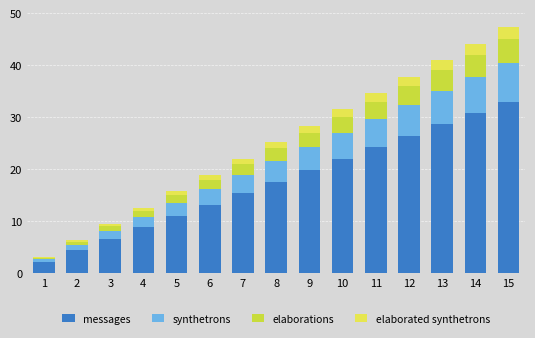

Does the chart contain stacked bars?

Yes